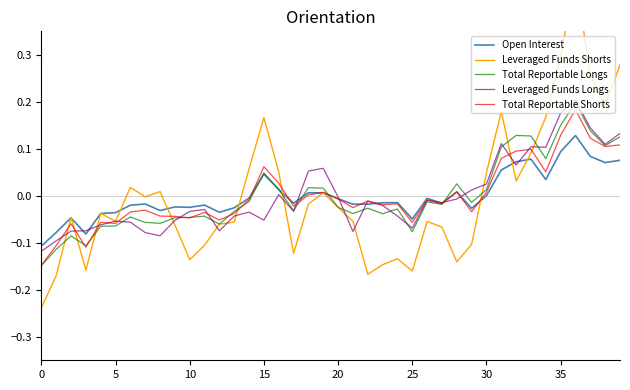

What is the sum of the Total Reportable Shorts values at 33 and 35?

0.2